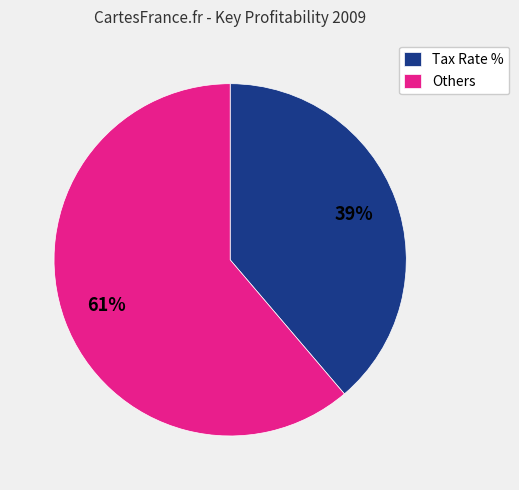

Is the sum of Others and Tax Rate % greater than half?

Yes